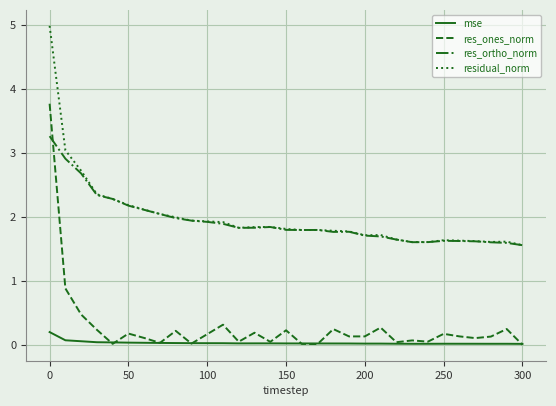

List the series in order of their peak value, highest first.

residual_norm, res_ones_norm, res_ortho_norm, mse